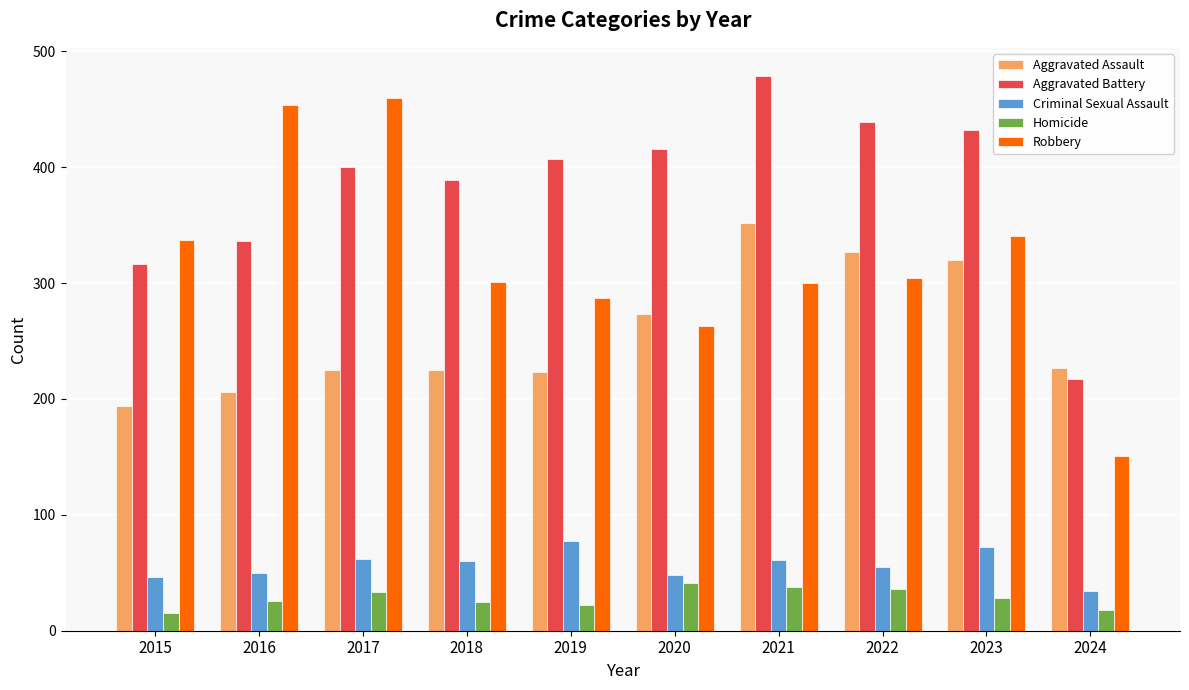

Which series changed the most between 2019 and 2021?

Aggravated Assault